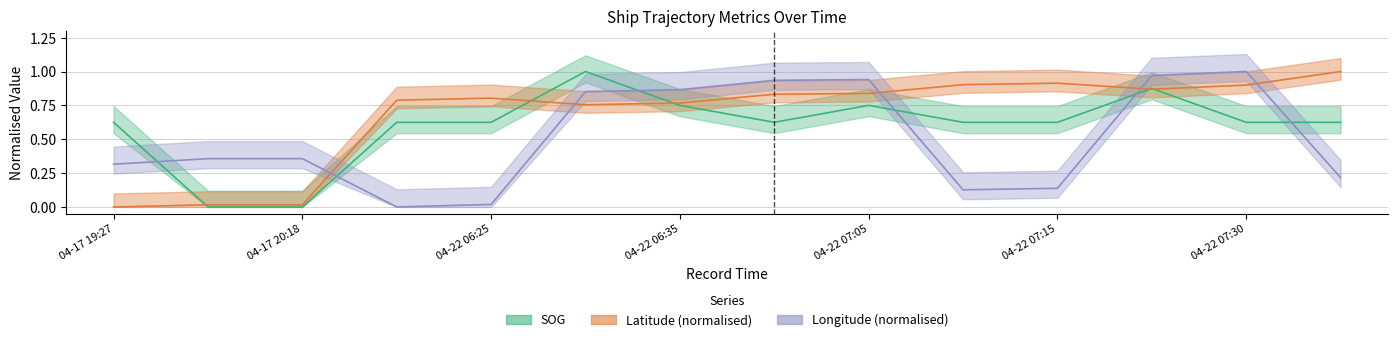

How many intersections are there between Longitude and SOG?

6